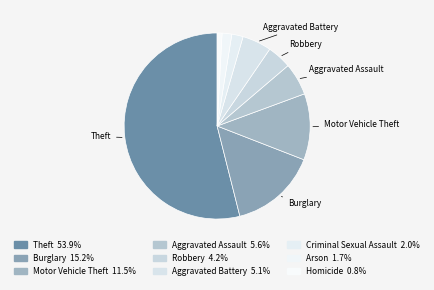

Count the number of slices in the pie.

9